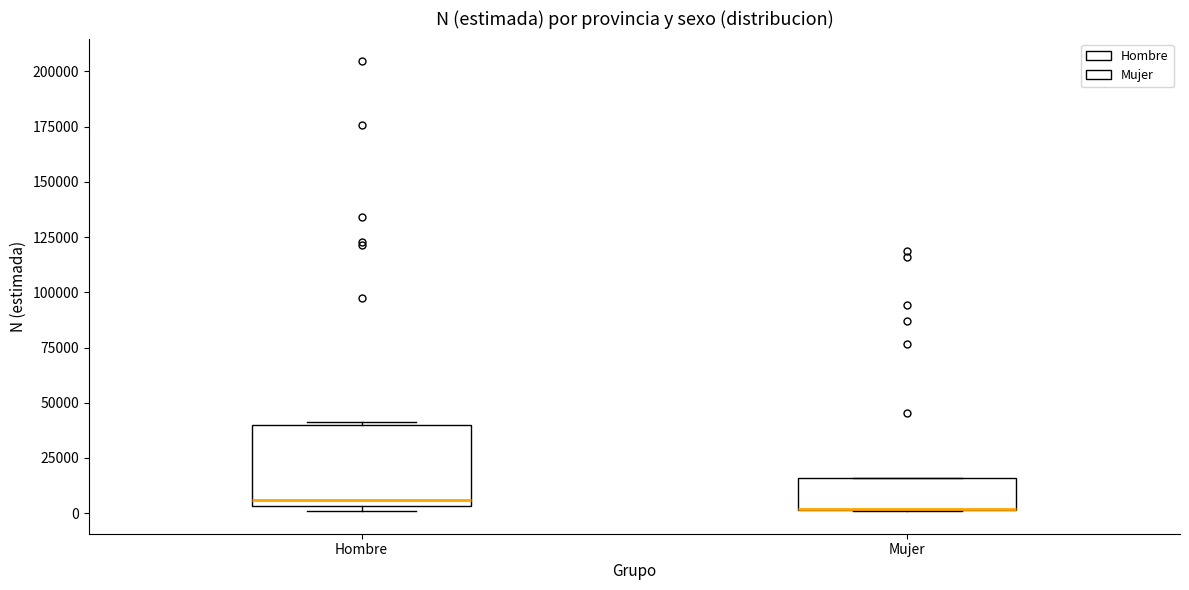

Where is the upper edge of the box for Mujer on the y-axis? The values are not printed on the chart, so give them approximately, as read against the axis.

15000